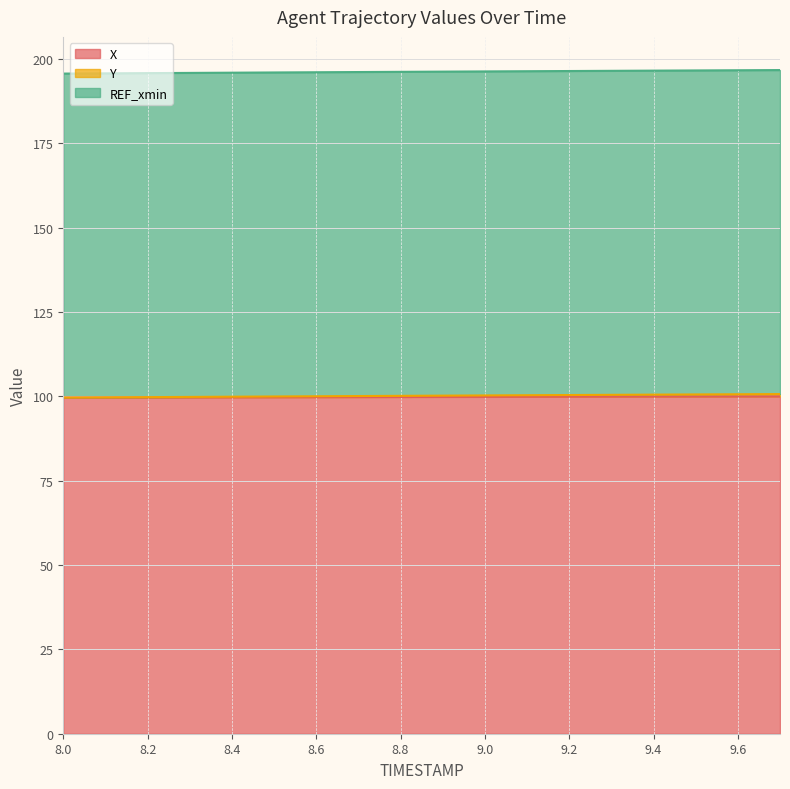

The X series shows 20.3 at 9.6. True or false?

False